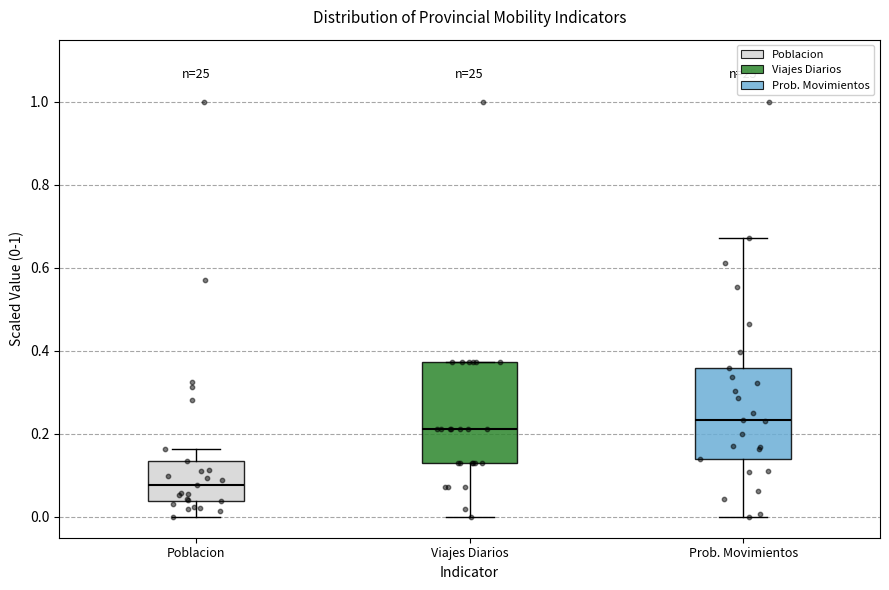

Which box is the tallest, from its lower edge to its upper edge?

Viajes Diarios